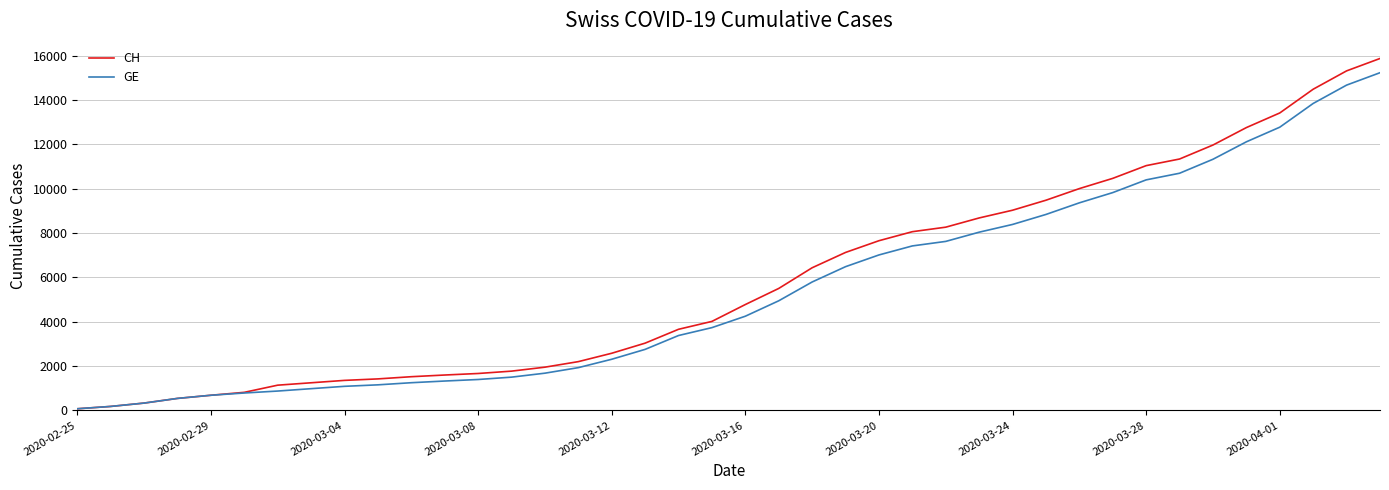

Is this an area chart (filled region under the line)?

No